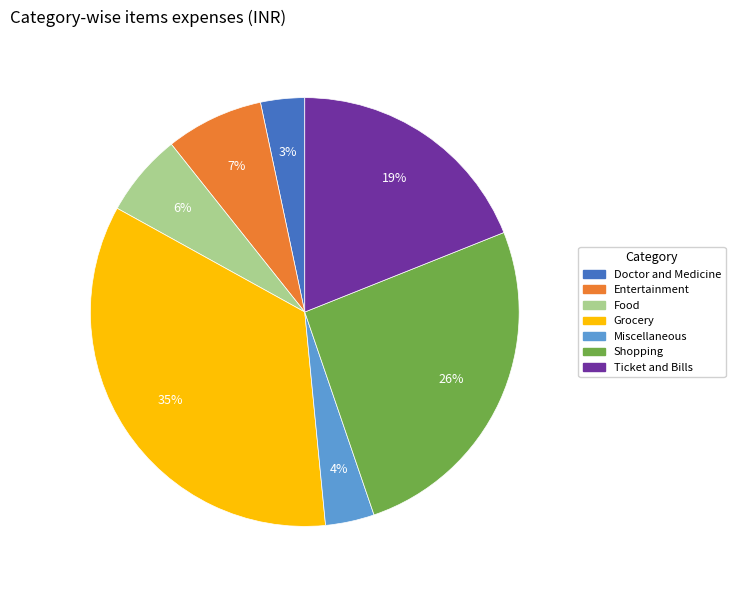

True or false: Grocery accounts for 21% of the total.

False